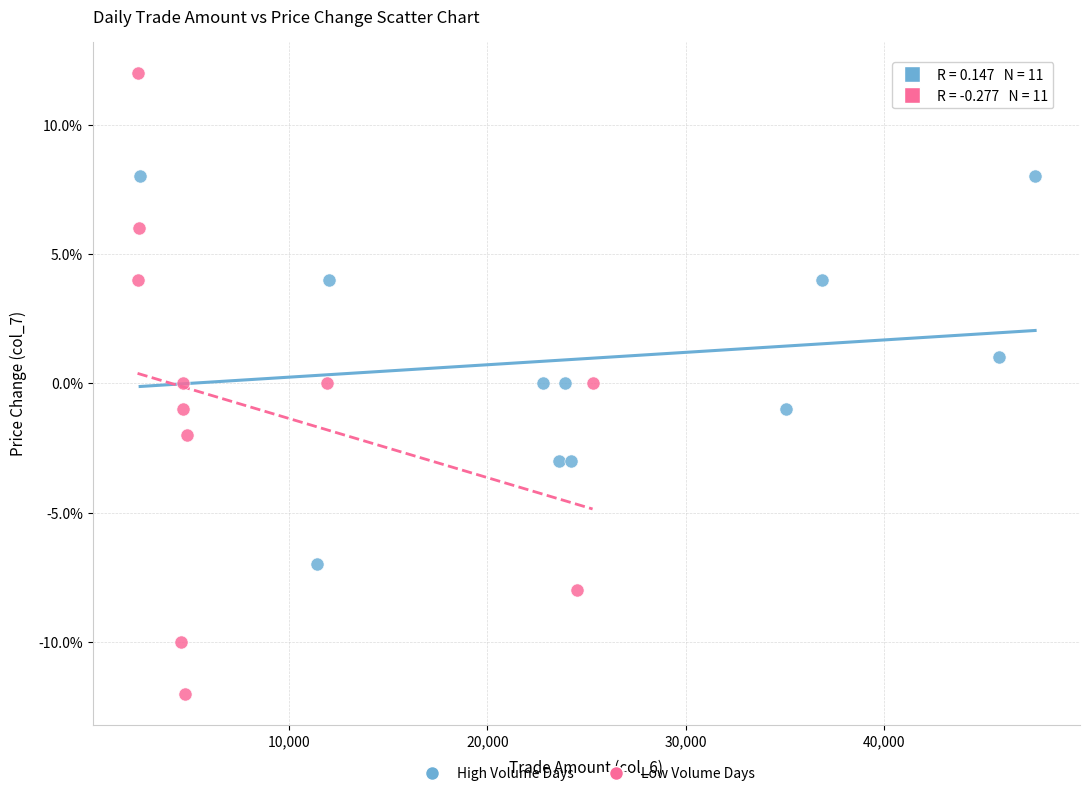

Which series reaches the minimum Y coordinate?

Low Volume Days